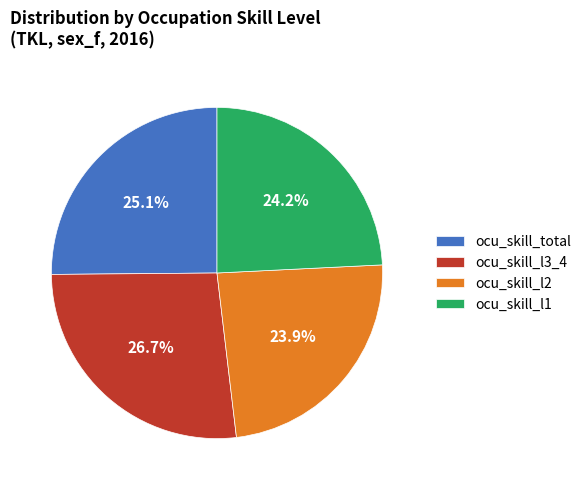

Approximately how many times larger is the value at ocu_skill_l3_4 compared to ocu_skill_l1?

1.1